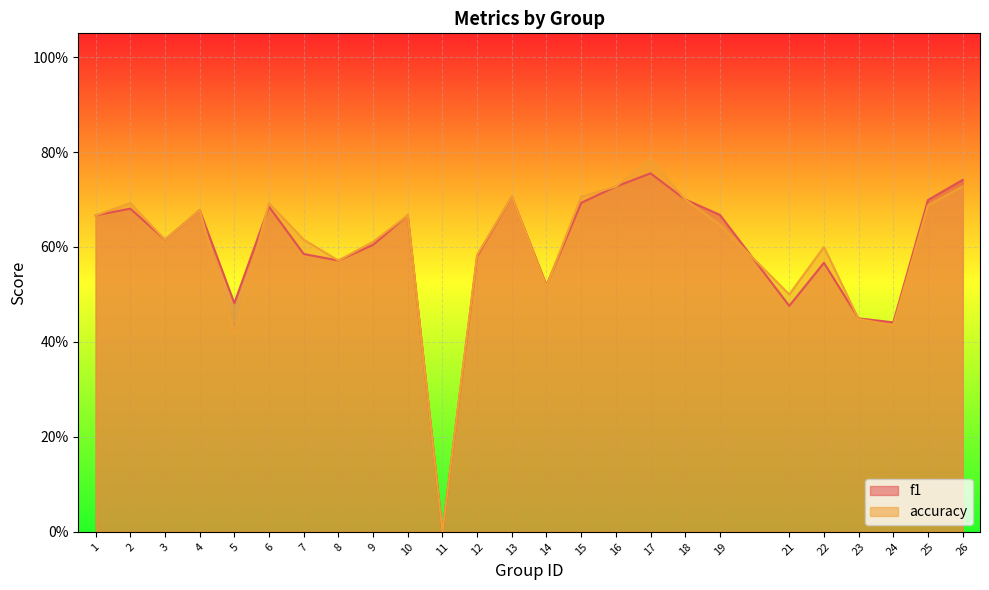

What is the value of the accuracy point at the 24th from the left?

0.7